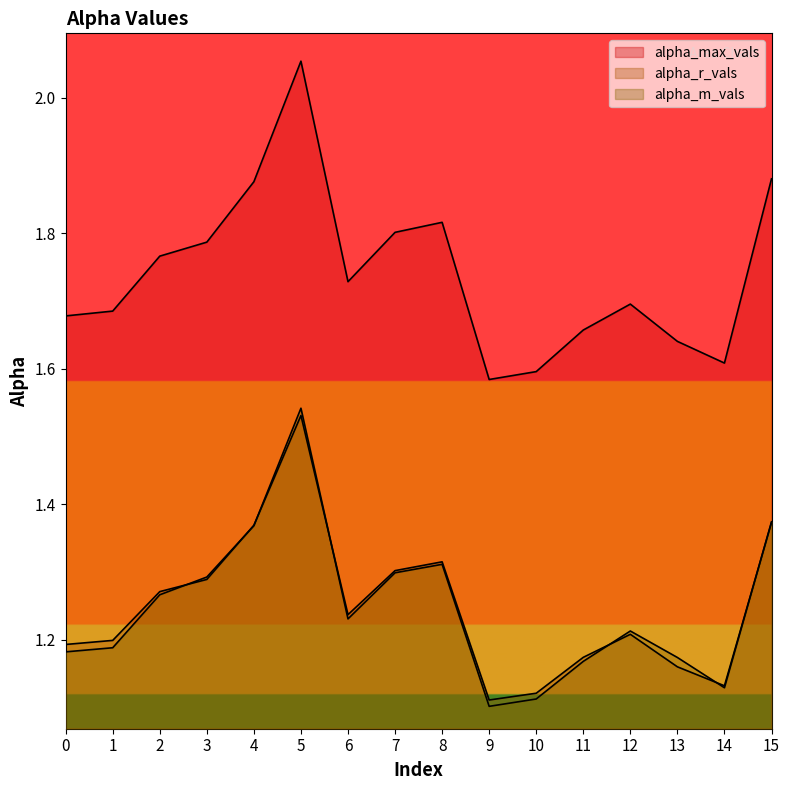

Reading left to right, transcribe all the data shown in this chart.

alpha_max_vals: 0=1.7	1=1.7	2=1.8	3=1.8	4=1.9	5=2.1	6=1.7	7=1.8	8=1.8	9=1.6	10=1.6	11=1.7	12=1.7	13=1.6	14=1.6	15=1.9
alpha_r_vals: 0=1.2	1=1.2	2=1.3	3=1.3	4=1.4	5=1.5	6=1.2	7=1.3	8=1.3	9=1.1	10=1.1	11=1.2	12=1.2	13=1.2	14=1.1	15=1.4
alpha_m_vals: 0=1.2	1=1.2	2=1.3	3=1.3	4=1.4	5=1.5	6=1.2	7=1.3	8=1.3	9=1.1	10=1.1	11=1.2	12=1.2	13=1.2	14=1.1	15=1.4